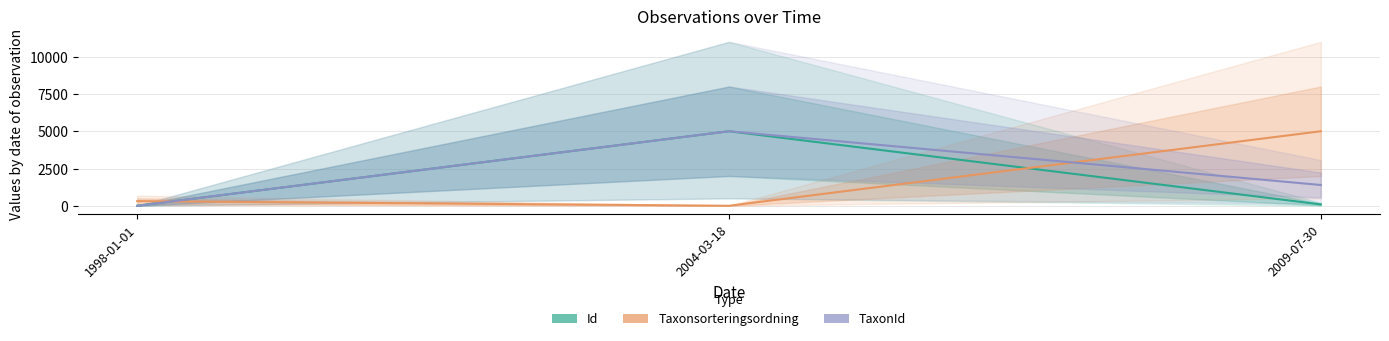

True or false: Taxonsorteringsordning has a value of 3210.1 at 2004-03-18.

False